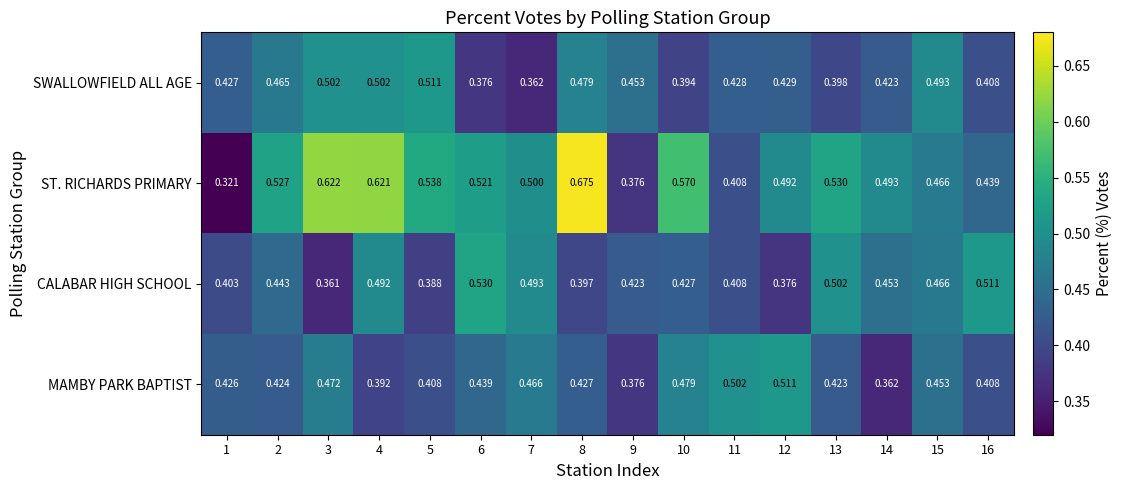

Is the value of MAMBY PARK BAPTIST at 13 greater than the value of CALABAR HIGH SCHOOL at 2?

No